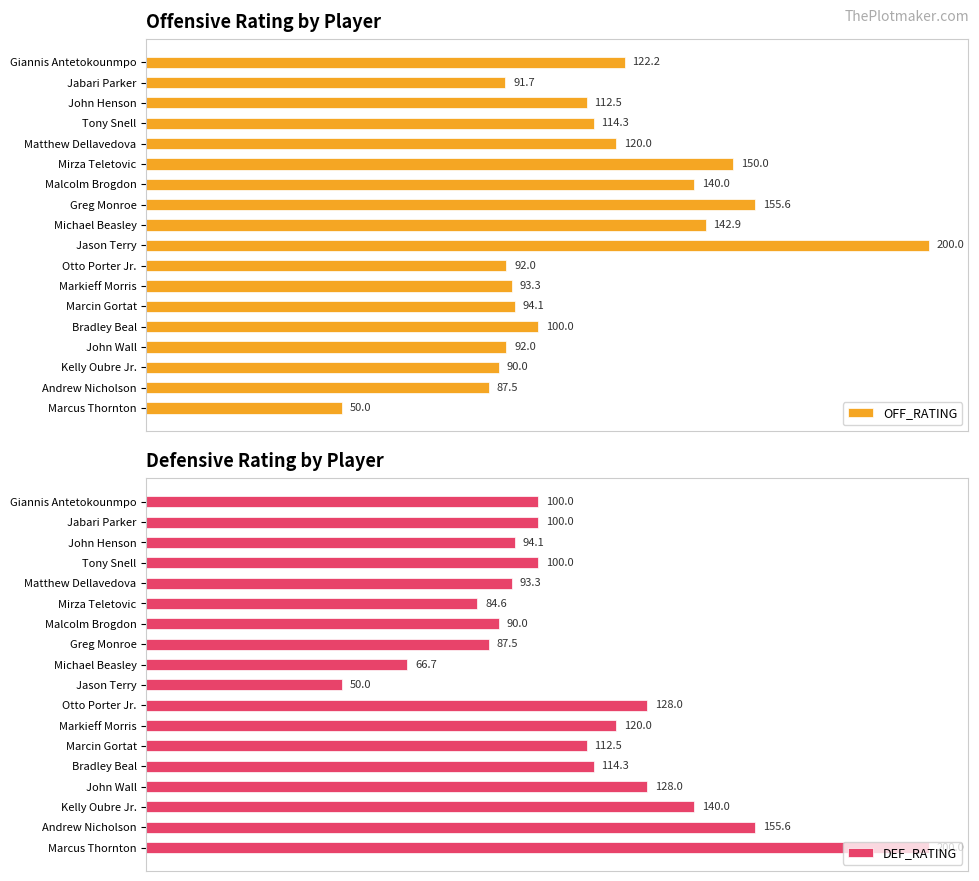

Which category has the highest value in the OFF_RATING series?

Jason Terry